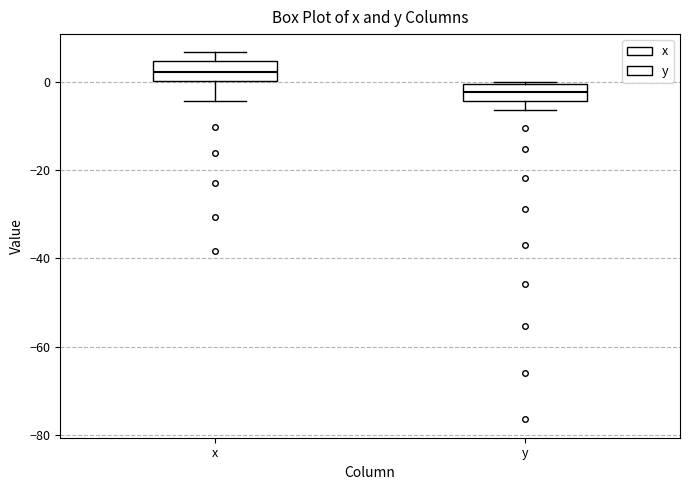

Which box's median line is the highest?

x